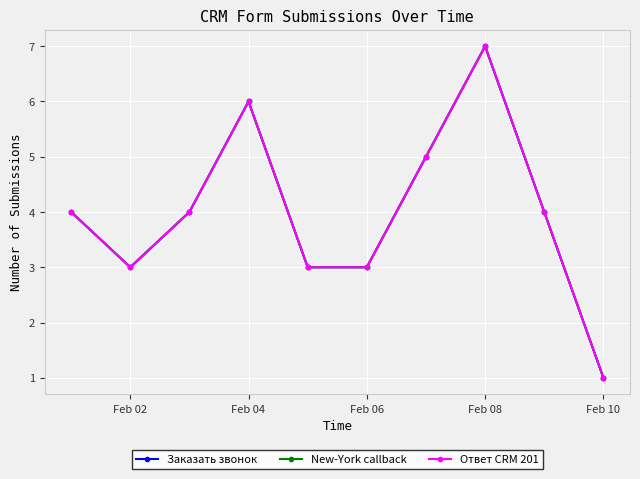

What is the minimum value shown in the chart?

1